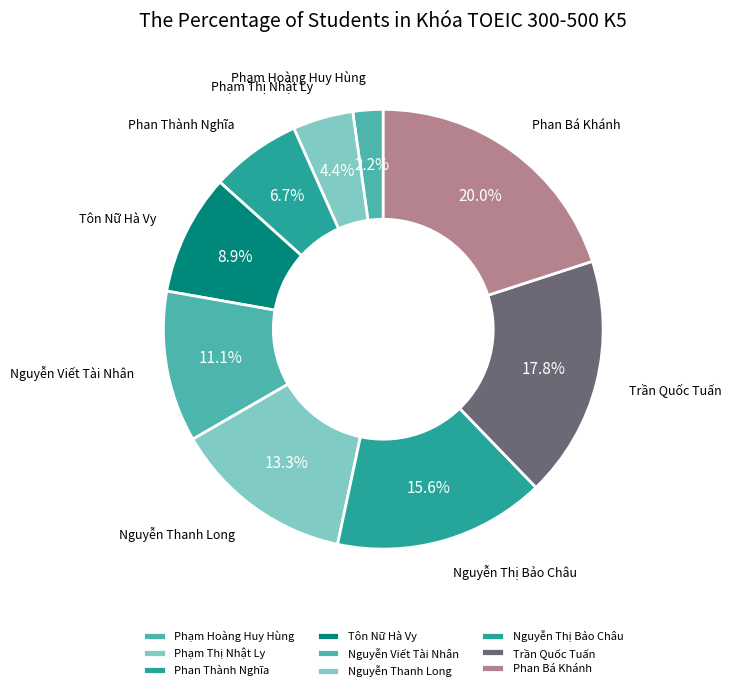

What percentage is the Nguyễn Thanh Long slice, to the nearest percent?

13%